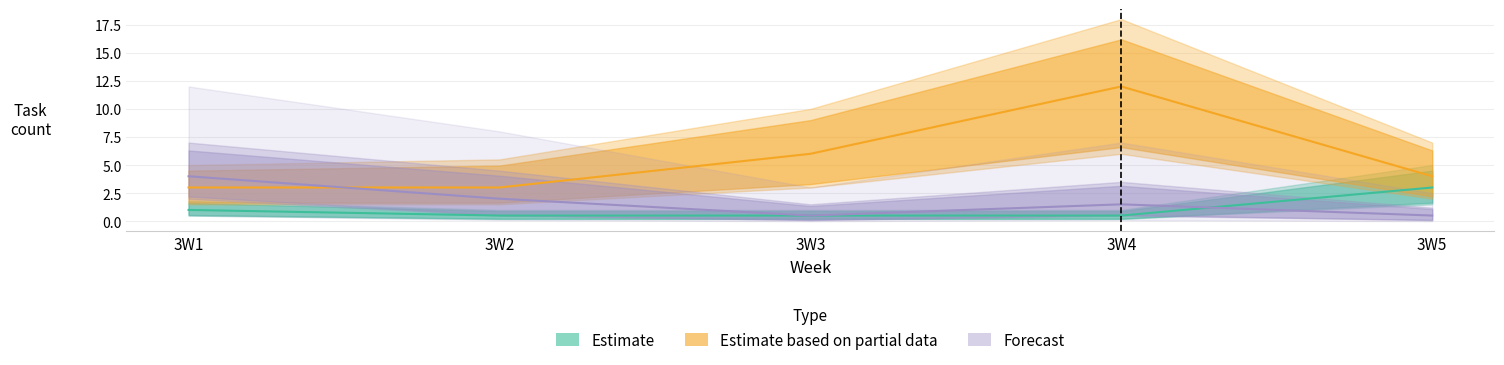

Which series has the largest total across all categories?

Estimate based on partial data